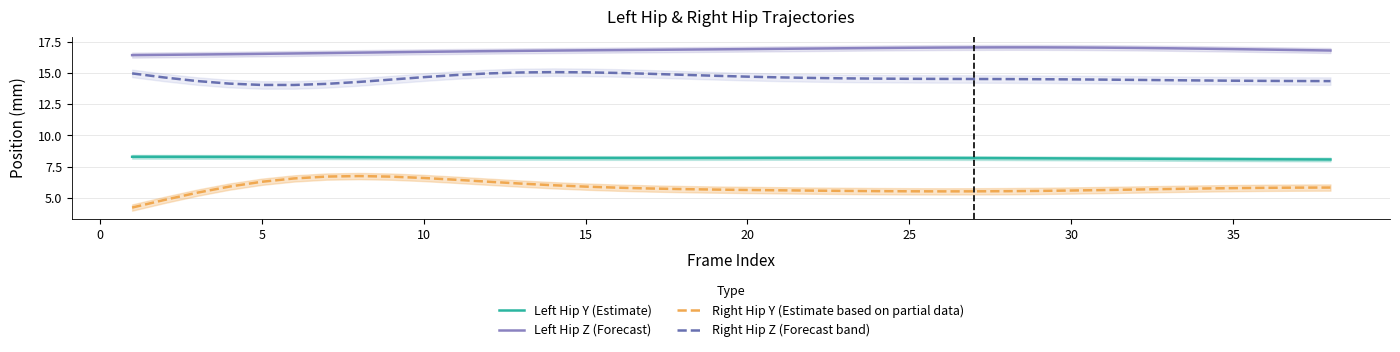

Does the chart display data point markers on the line(s)?

No